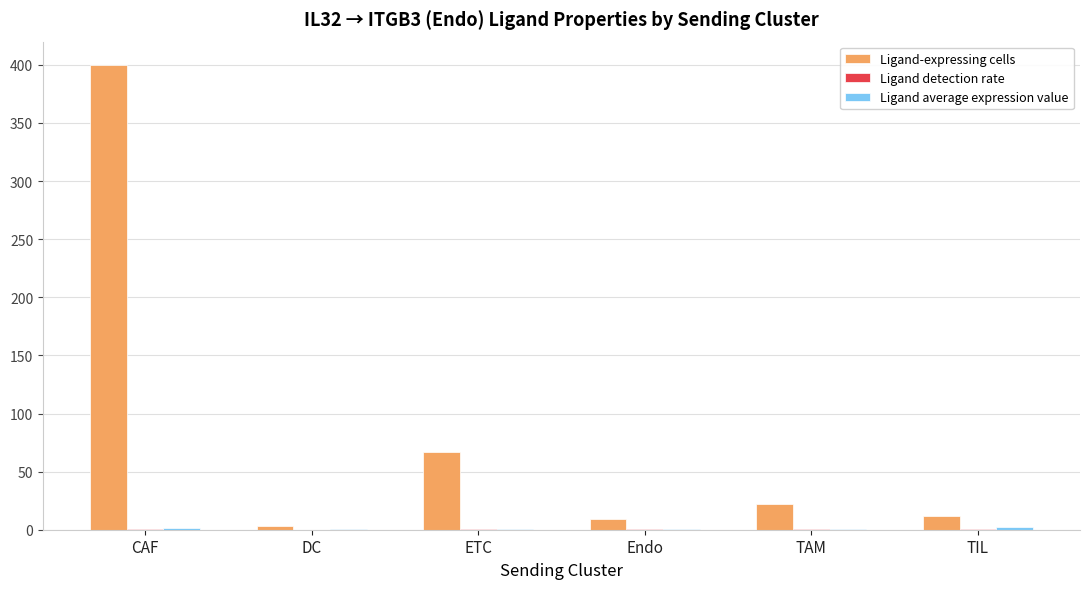

What is the total value across all series at ETC?

68.4